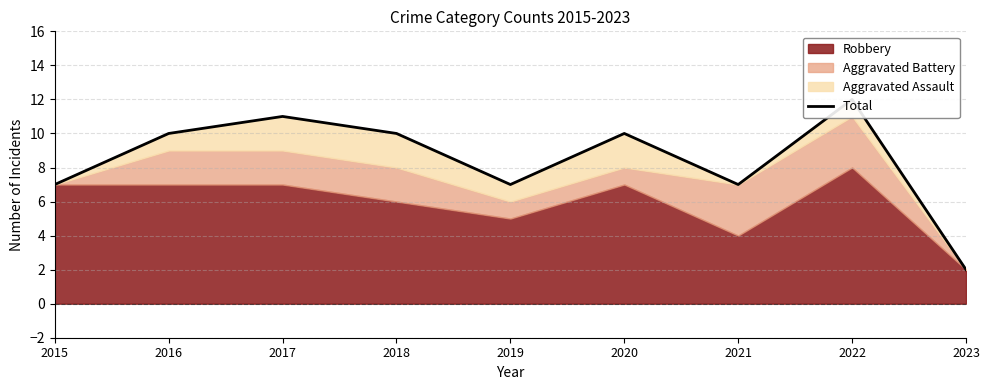

What is the smallest value displayed?

2